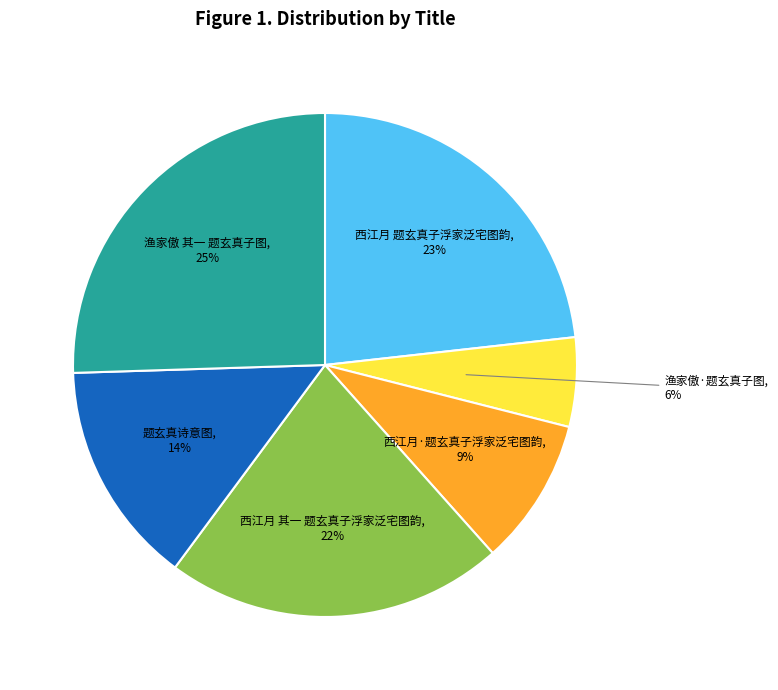

Is there any slice that represents more than half of the pie?

No